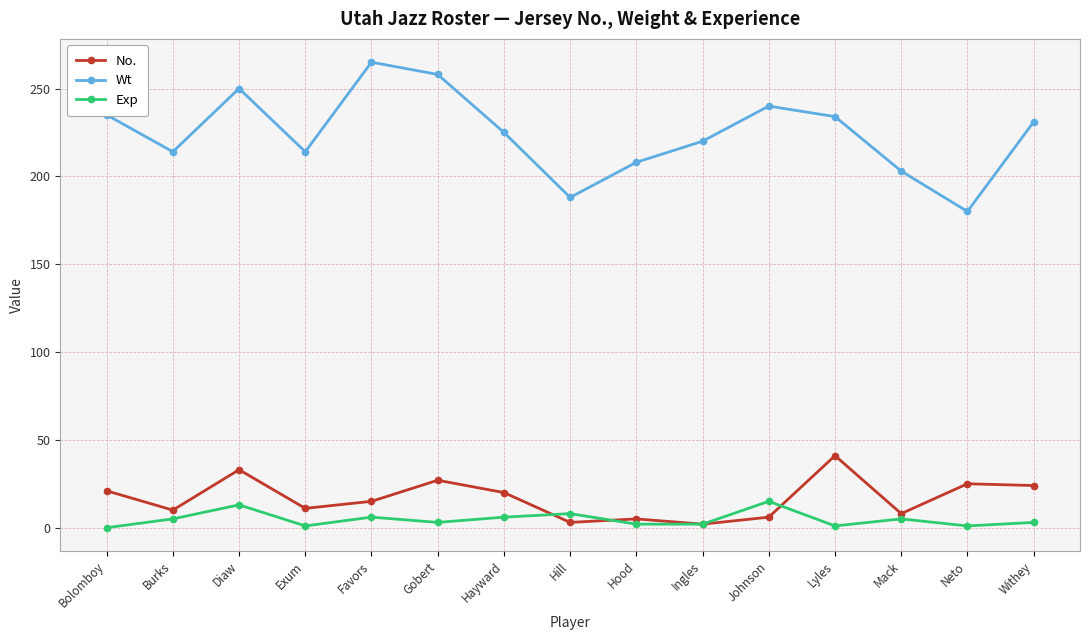

What position from the left is Mack?

13